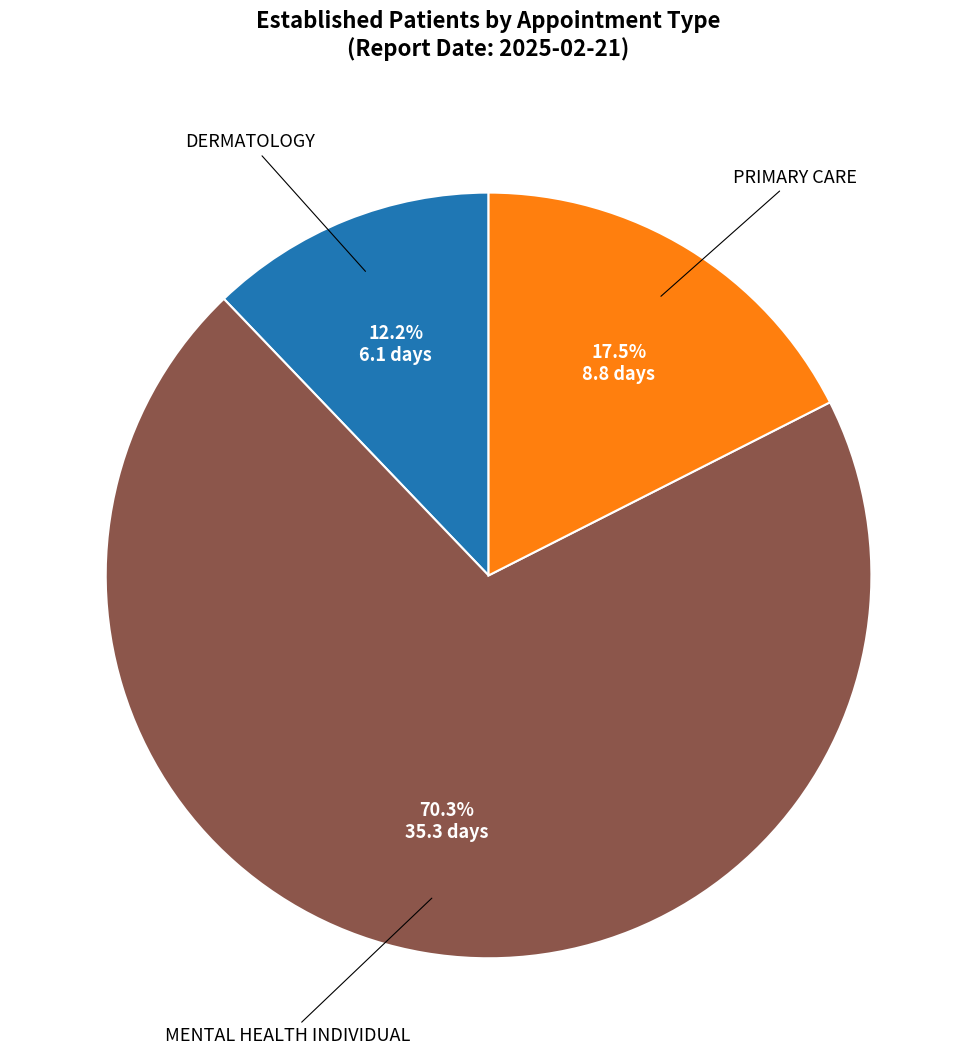

Is there a majority slice in this chart?

Yes